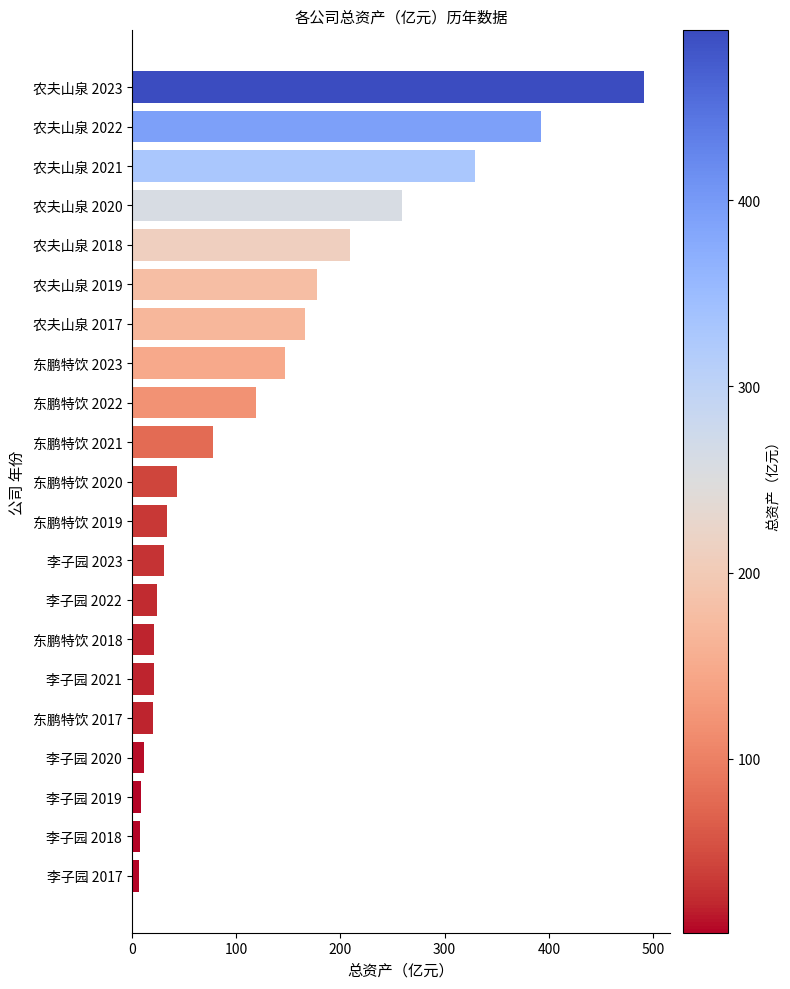

How many values are below 43?

10